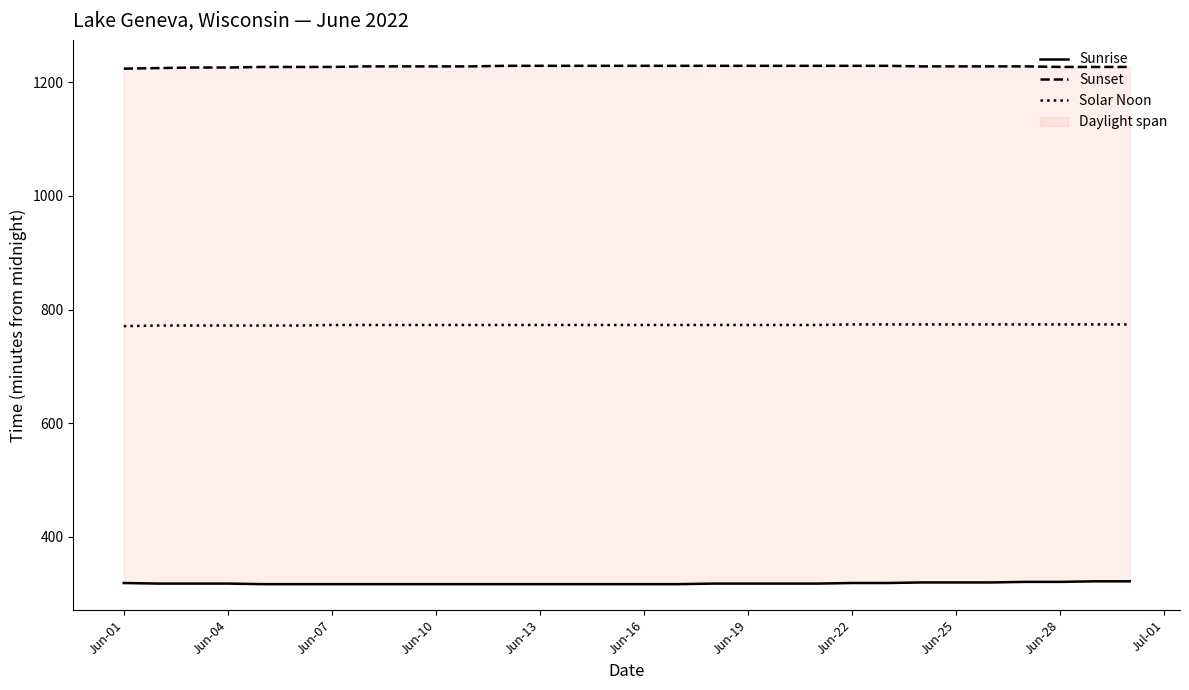

Which series has the largest range (max minus min)?

Sunrise